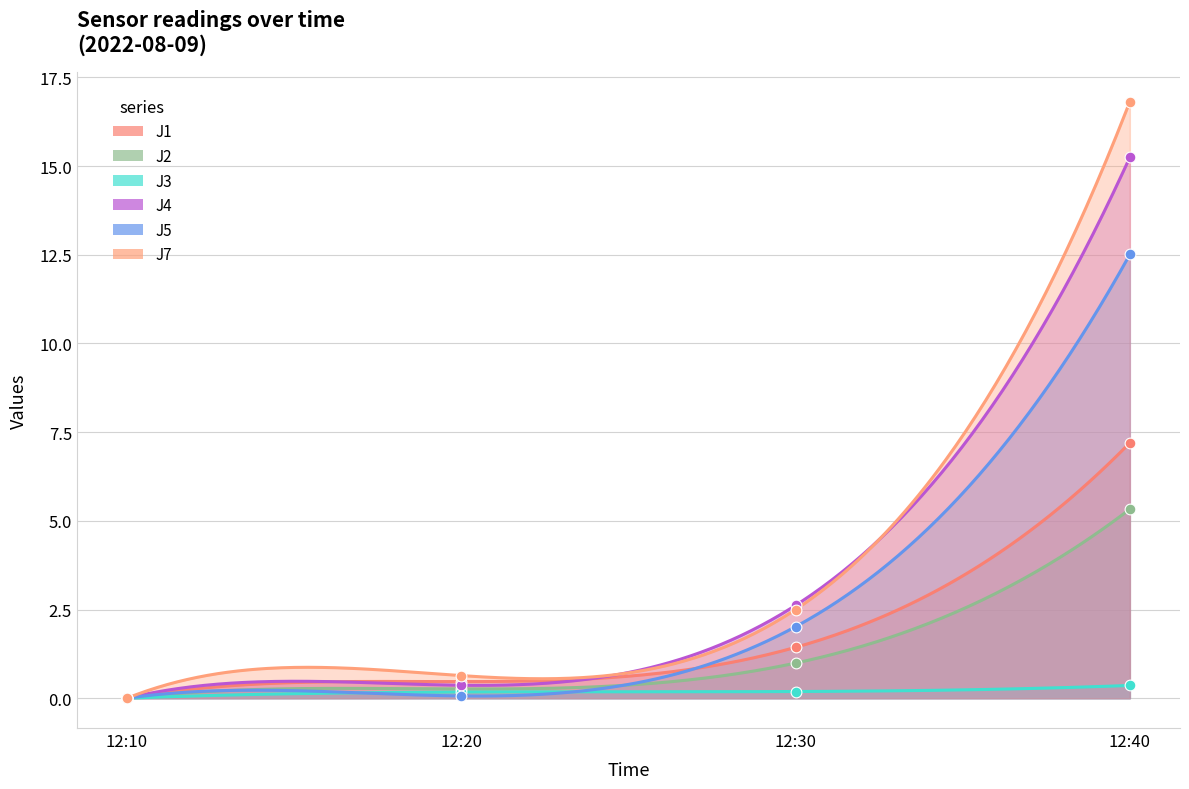

Which series has the largest total across all categories?

J7